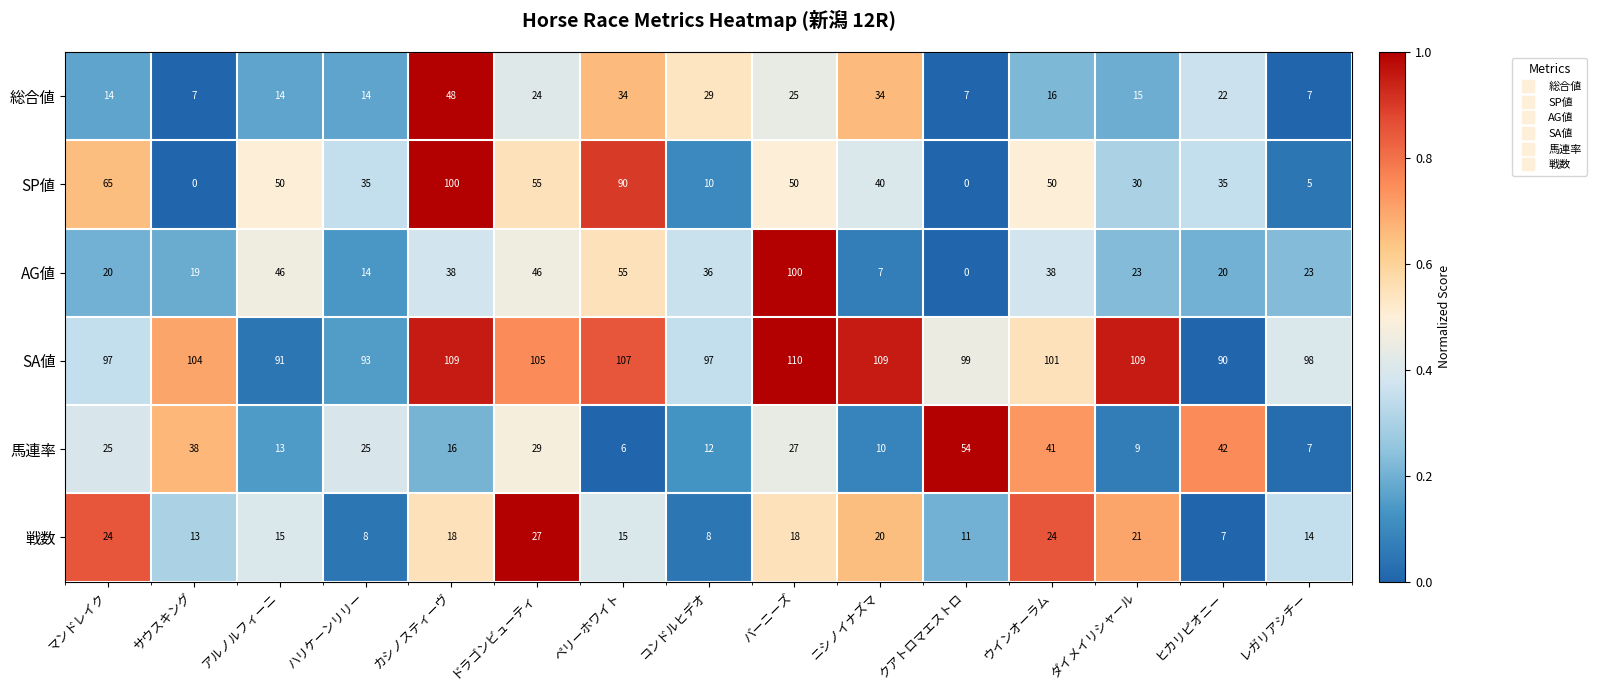

The 馬連率 series shows 6 at ペリーホワイト. True or false?

True